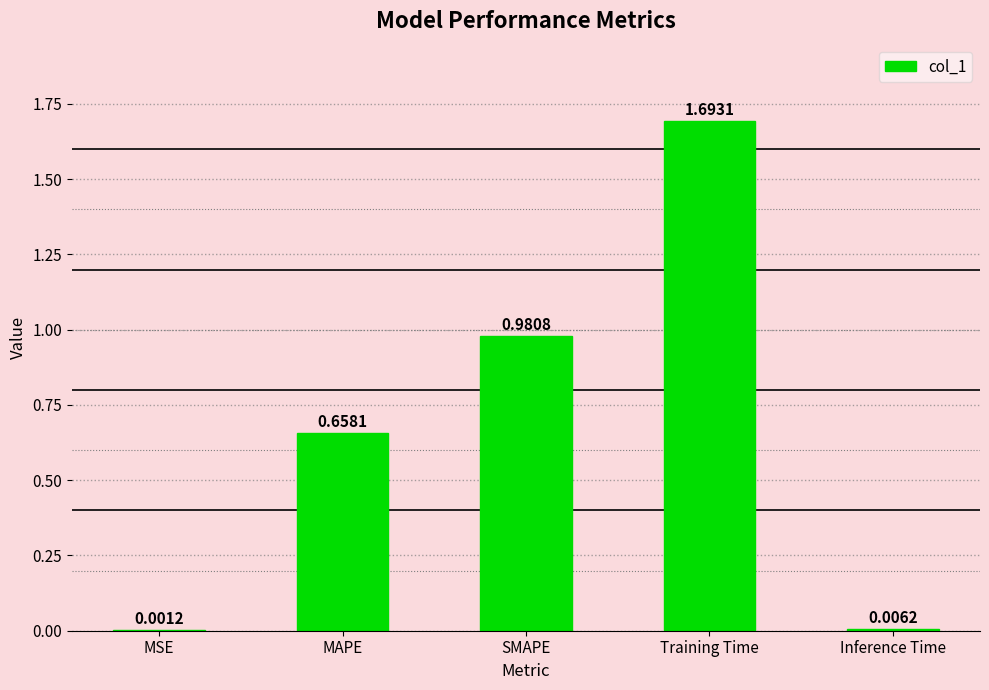

The value at Training Time is 1.7. True or false?

True